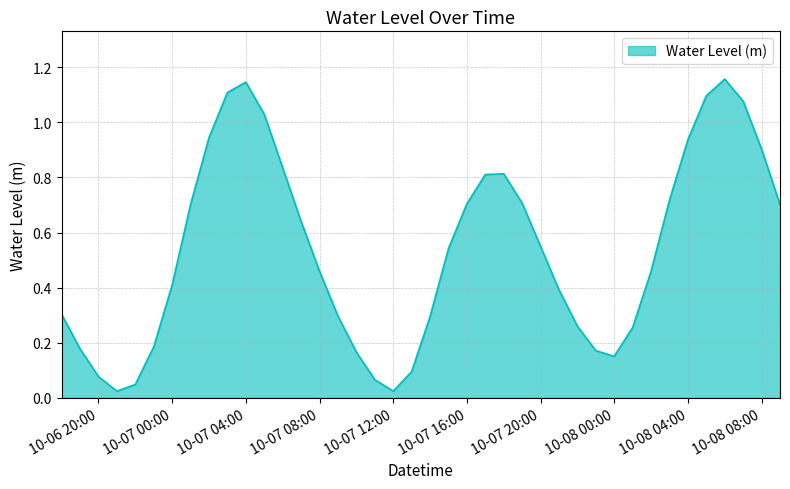

What is the average value?

0.5